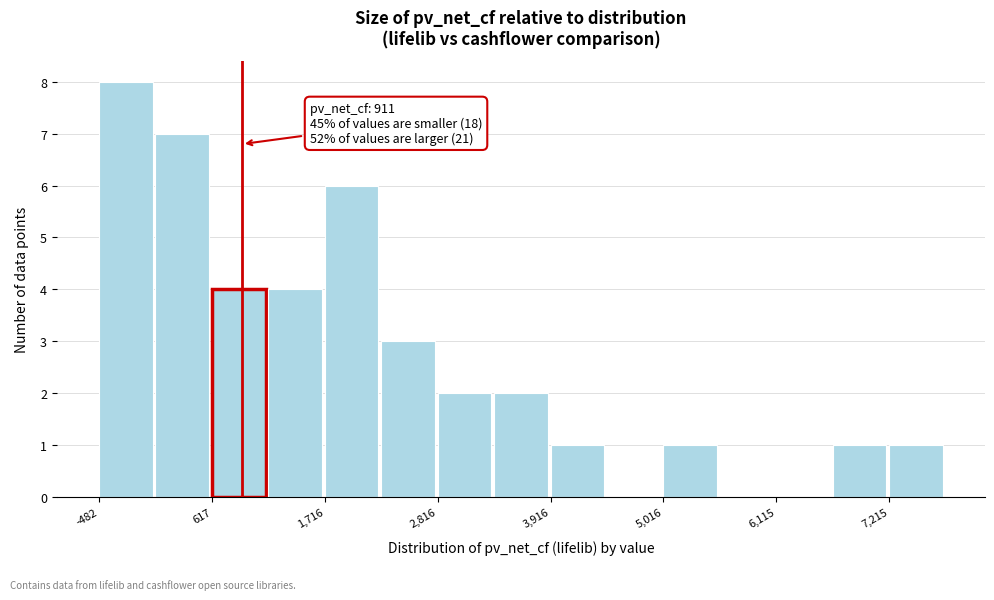

Around what value on the x-axis is the tallest bar? Give the approximate position of its centre, as read against the axis.

-200